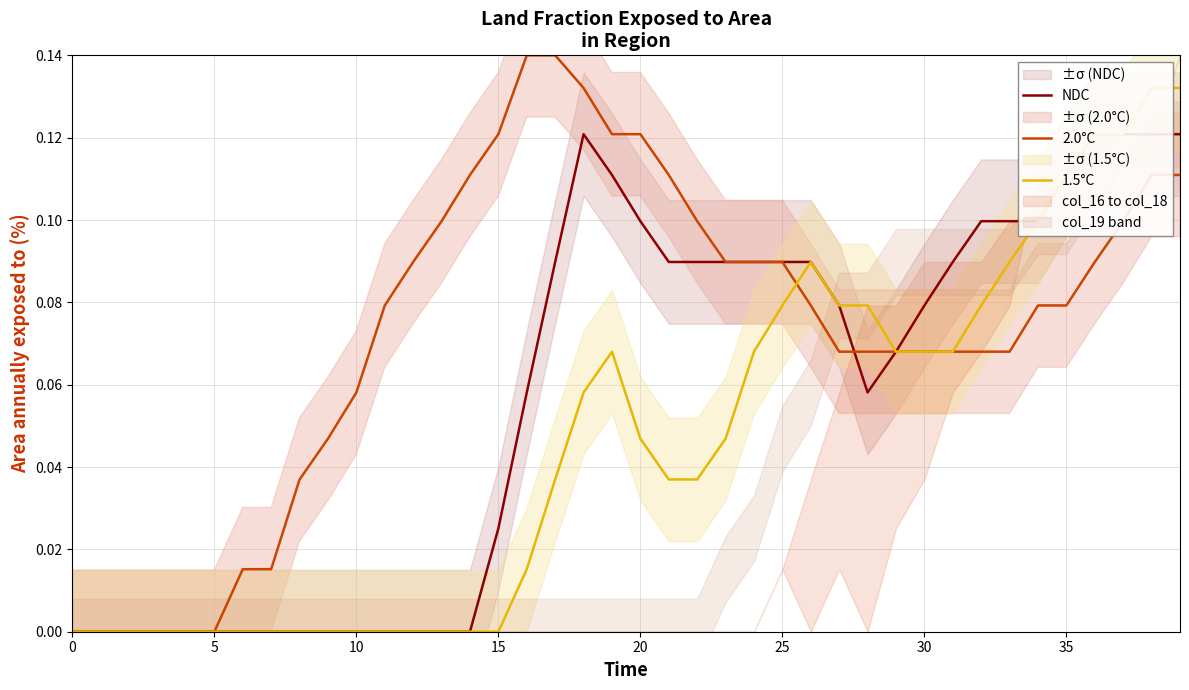

What are all the series names shown in the legend?

NDC, 2.0°C, 1.5°C